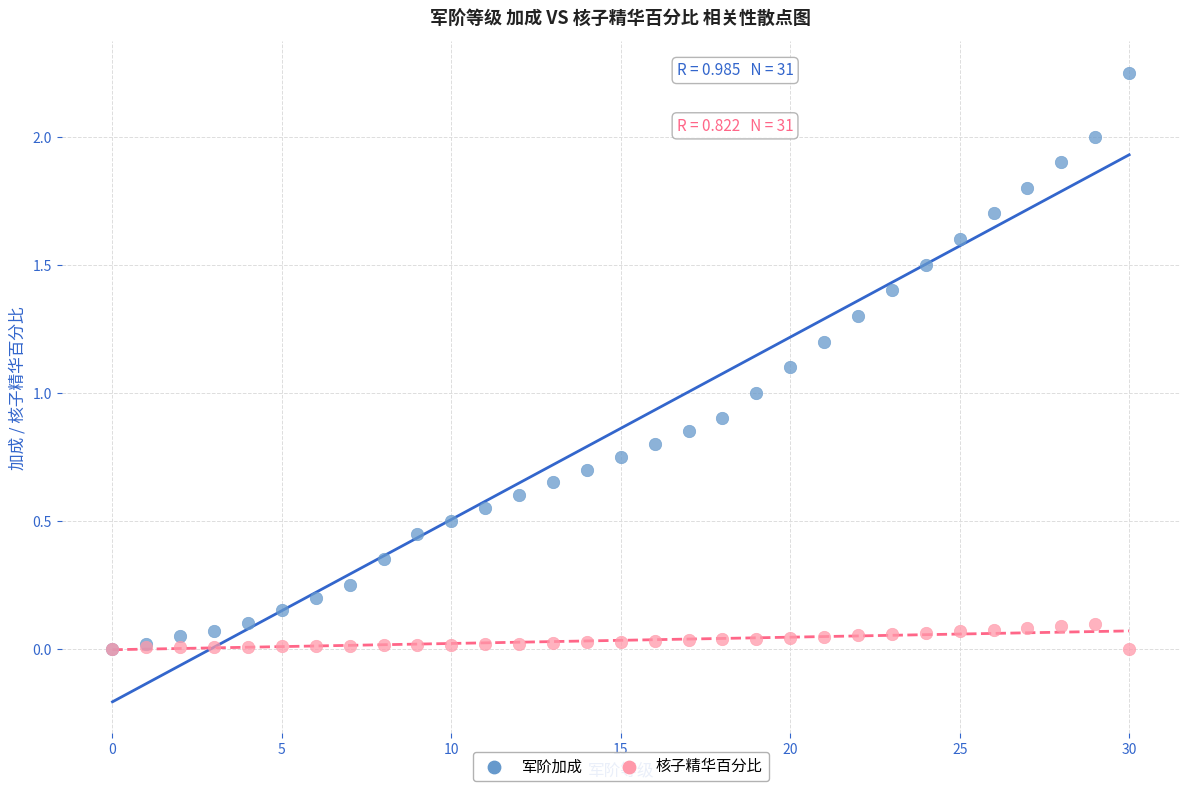

What are all the series names shown in the legend?

军阶加成, 核子精华百分比